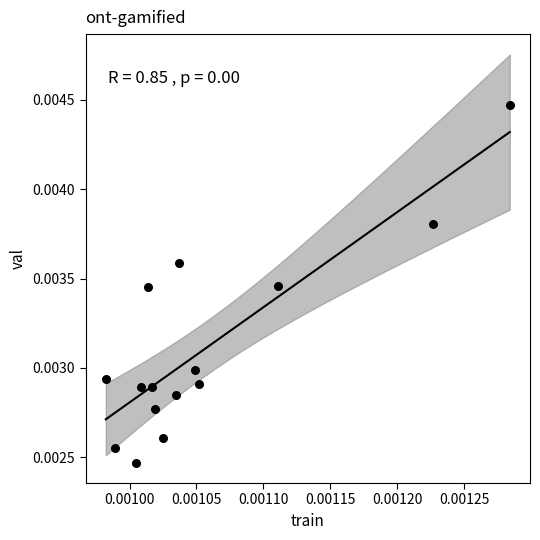

How many data points are displayed?

15